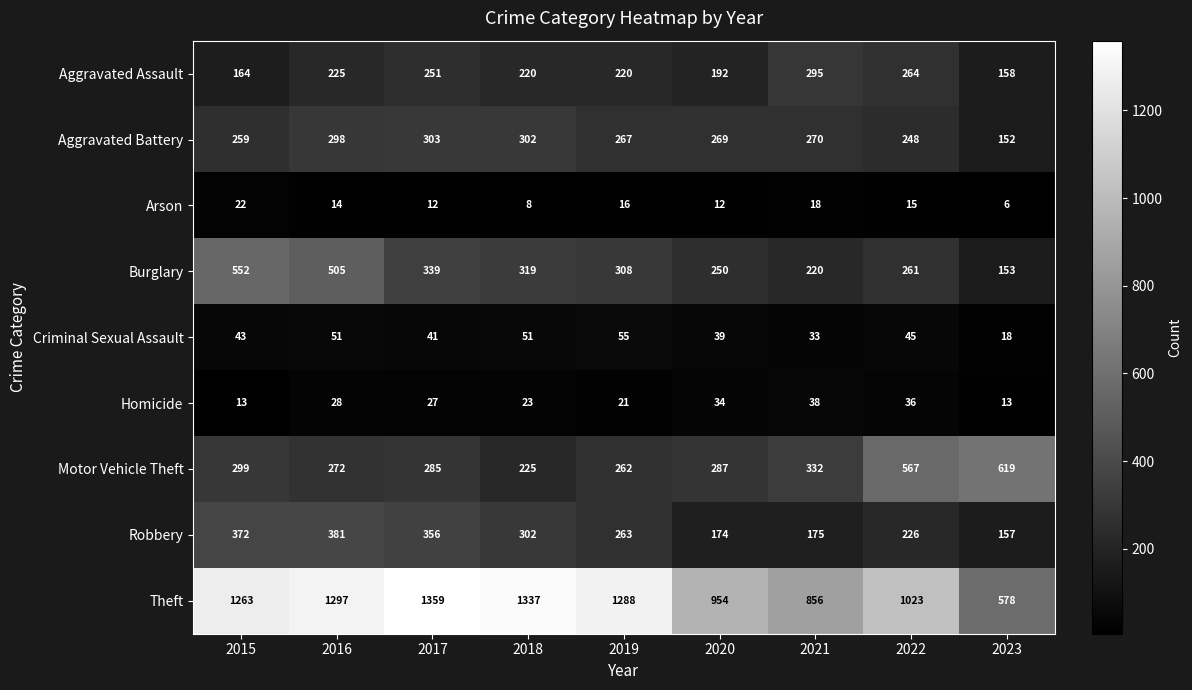

Which series has the largest range (max minus min)?

Theft